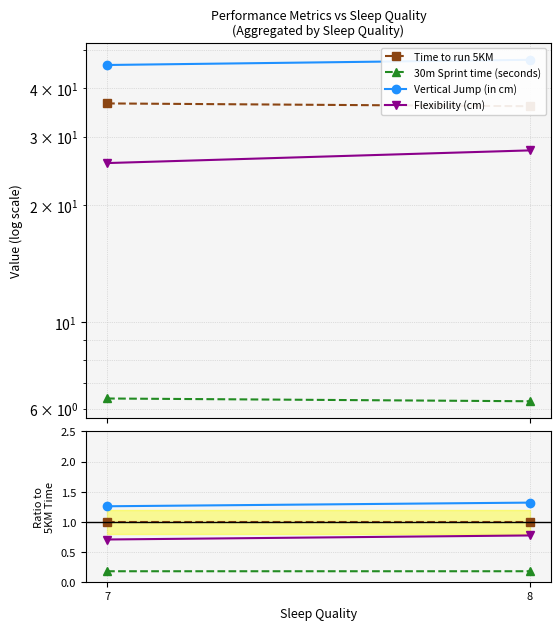

Which has a higher value, 8 or 7?

8